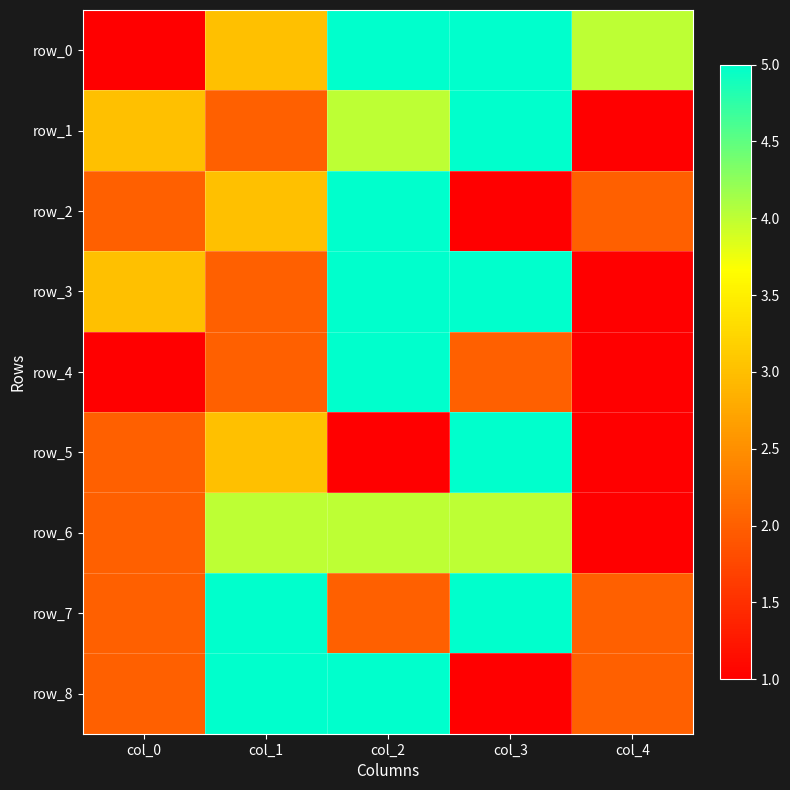

What is the smallest value displayed?

1